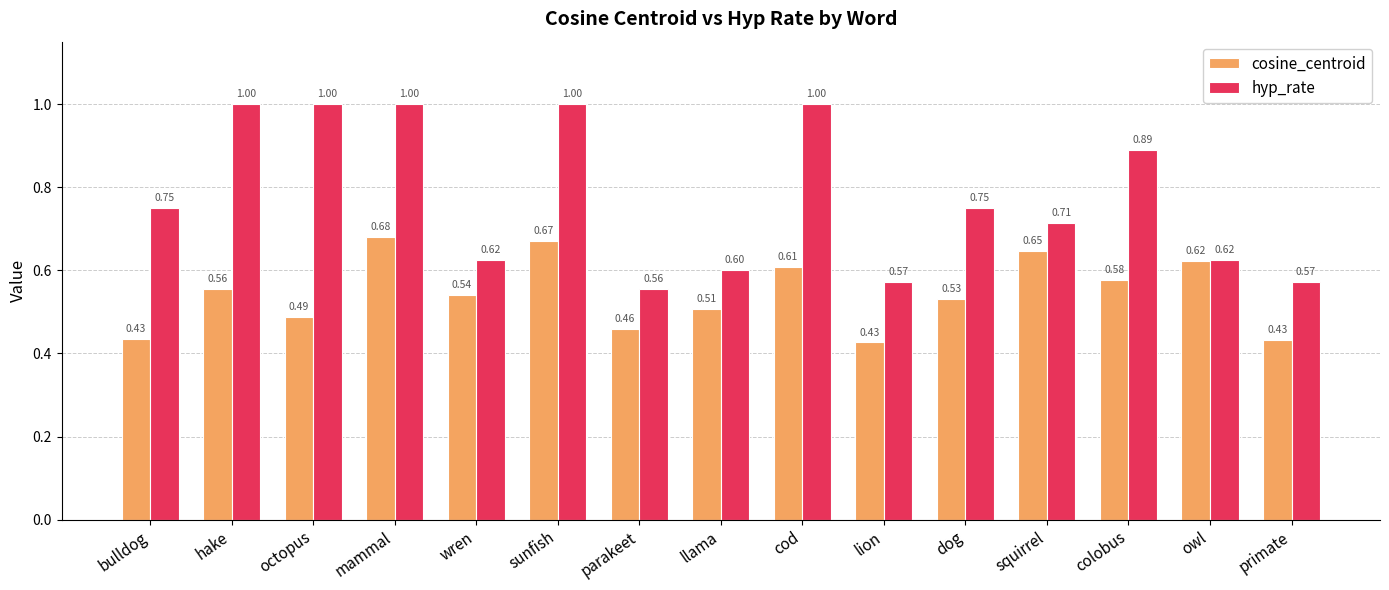

Which category has the highest value in the cosine_centroid series?

mammal